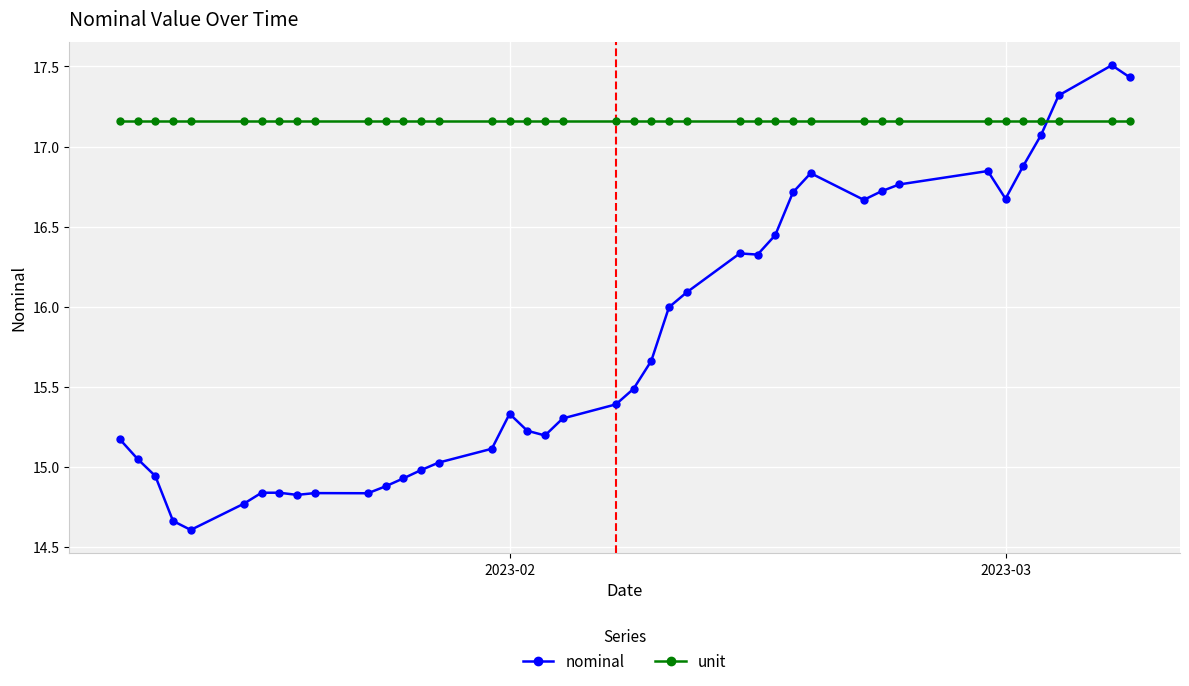

Which series has the widest spread of values?

nominal